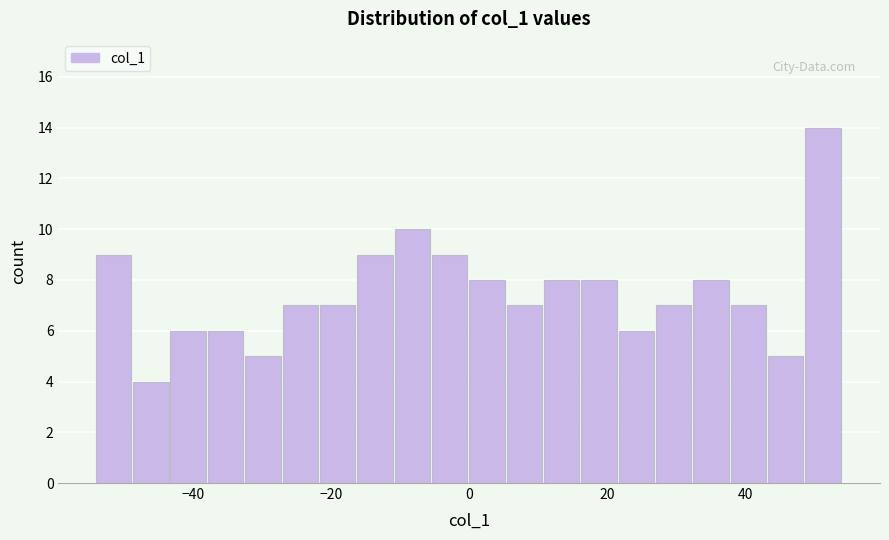

Around what value on the x-axis is the tallest bar? Give the approximate position of its centre, as read against the axis.

52